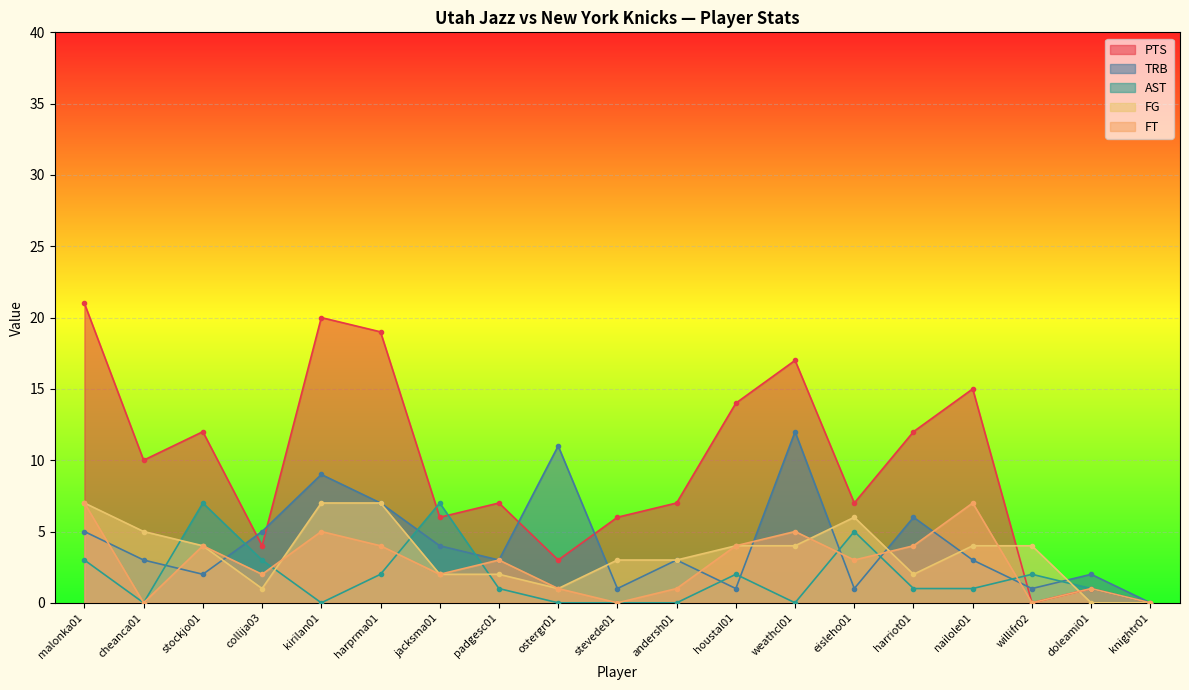

List the labels in order of FG value, largest first.

malonka01, kirilan01, harprma01, eisleho01, cheanca01, stockjo01, houstal01, weathcl01, nailole01, willifr02, stevede01, andersh01, jacksma01, padgesc01, harriot01, collija03, ostergr01, doleami01, knightr01